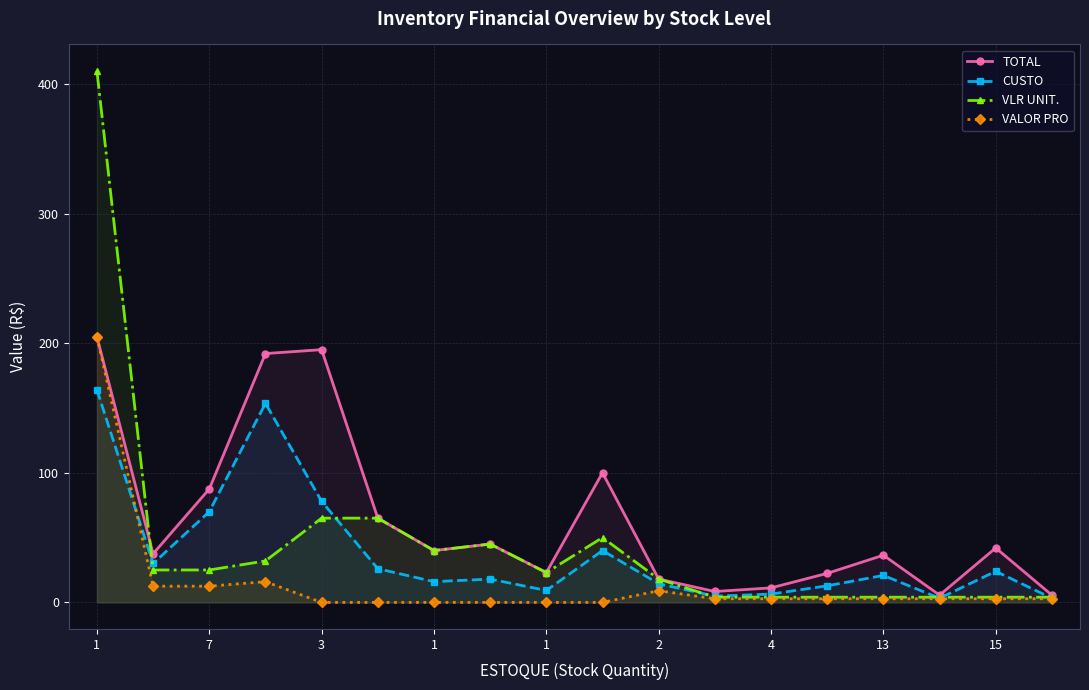

What is the spread (max minus min) of values at 13?

33.6